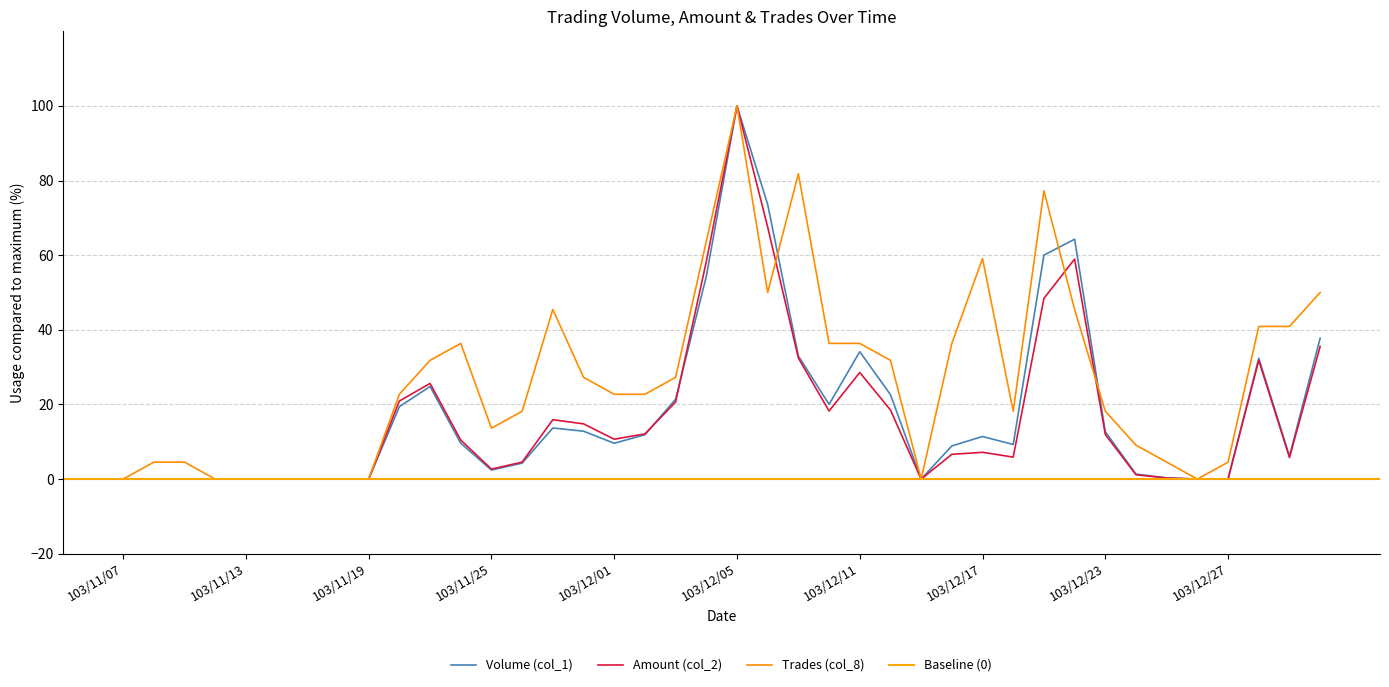

At how many categories does at least one series exceed 36?

15